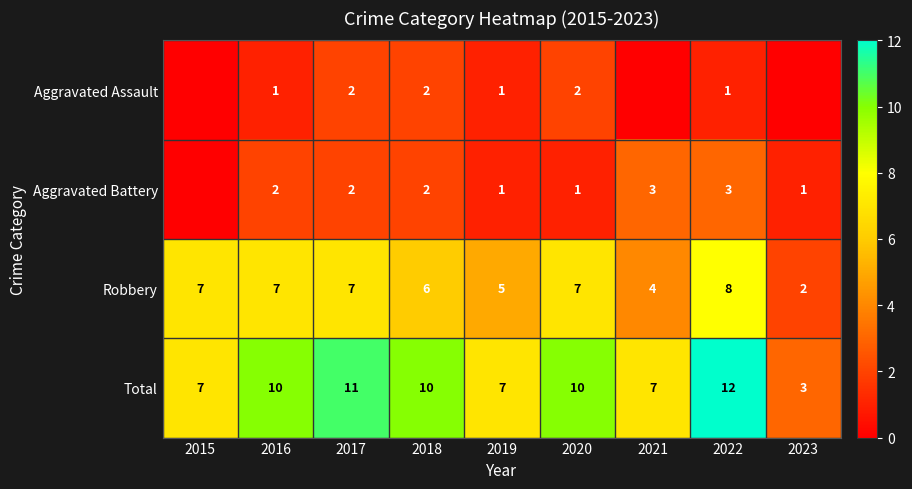

What is the difference between the highest and lowest values at 2016?

9